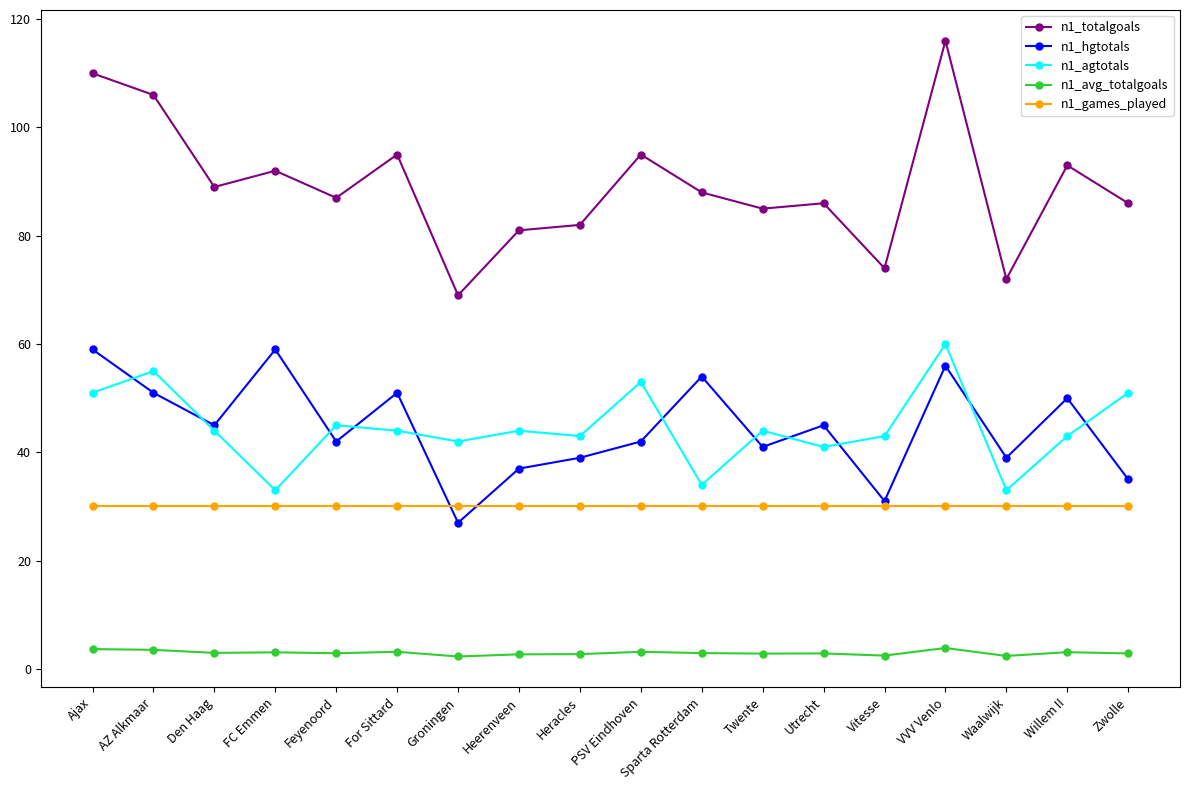

Which series has the largest range (max minus min)?

n1_totalgoals